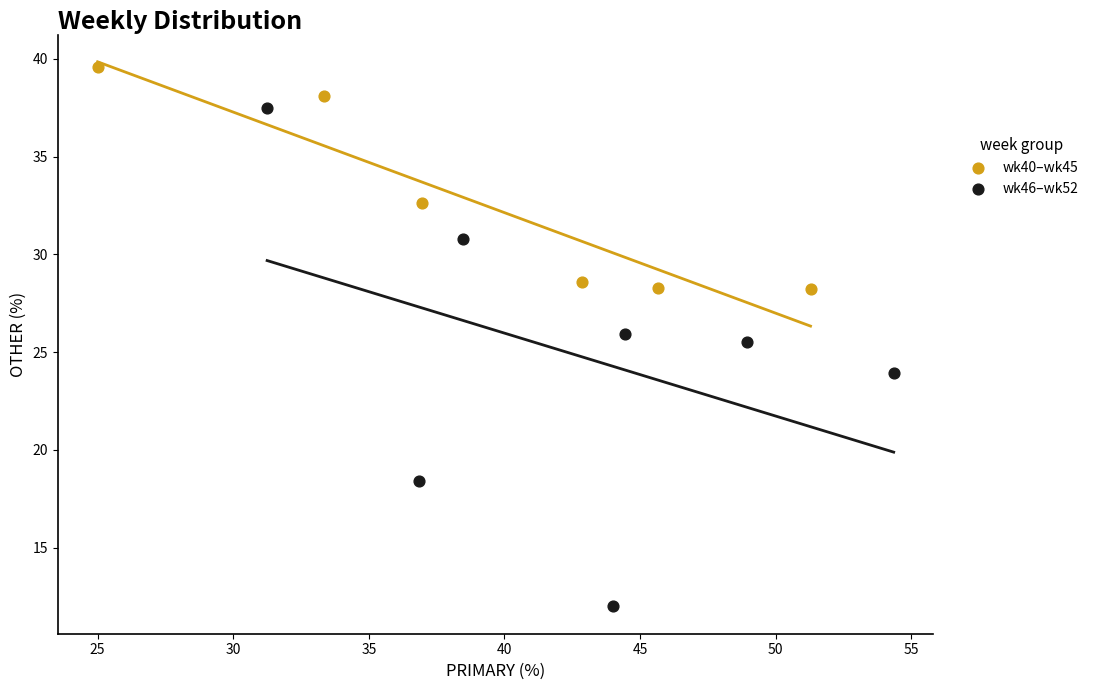

Which series reaches the maximum Y coordinate?

wk40–wk45